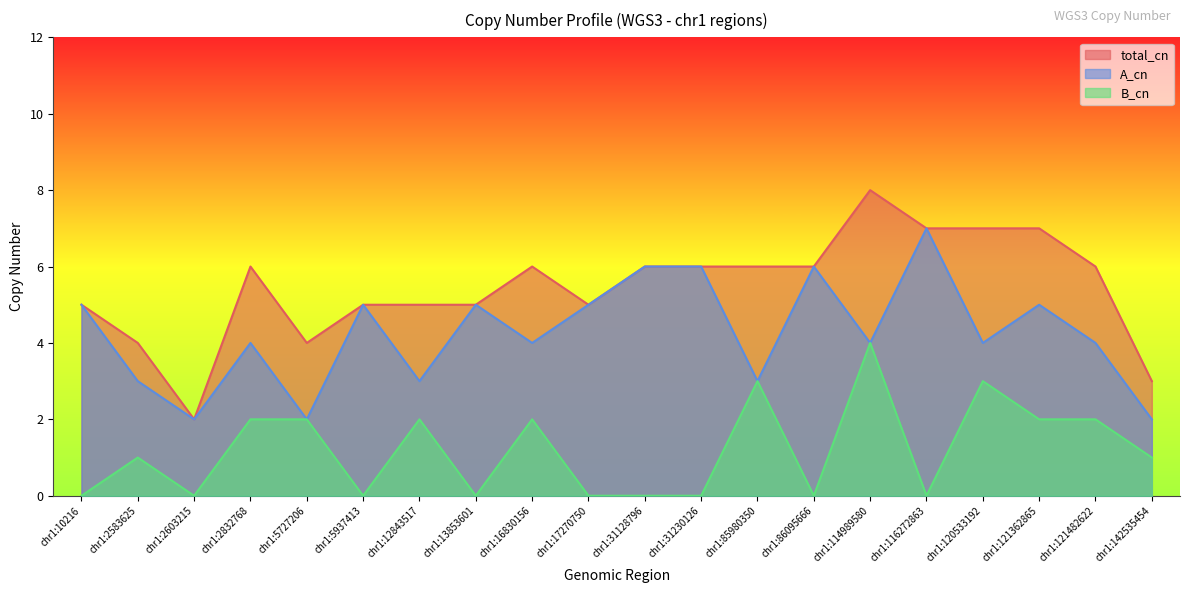

What value does the A_cn series have at chr1:142535454?

2